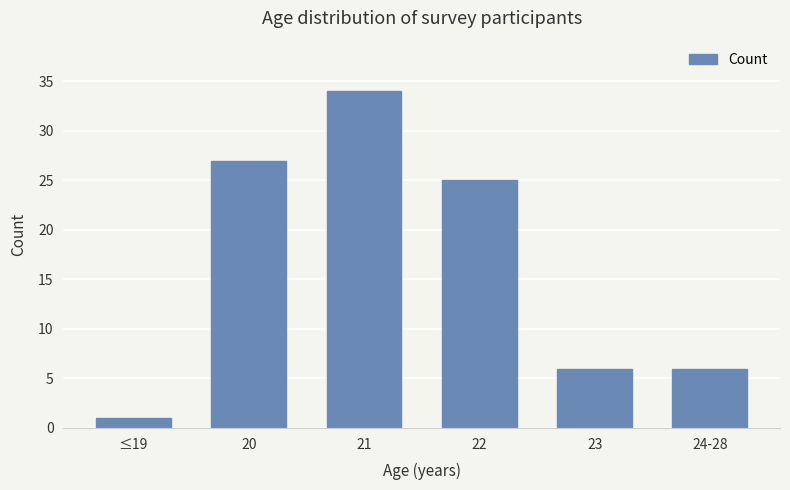

What is the change in value from 20 to 22?

-2